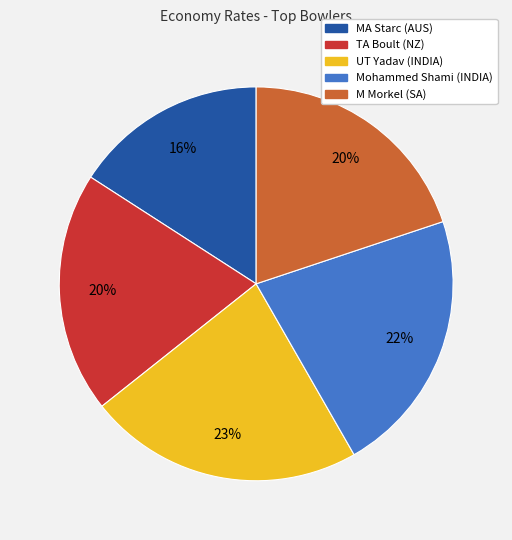

Is the sum of TA Boult (NZ) and UT Yadav (INDIA) greater than half?

No